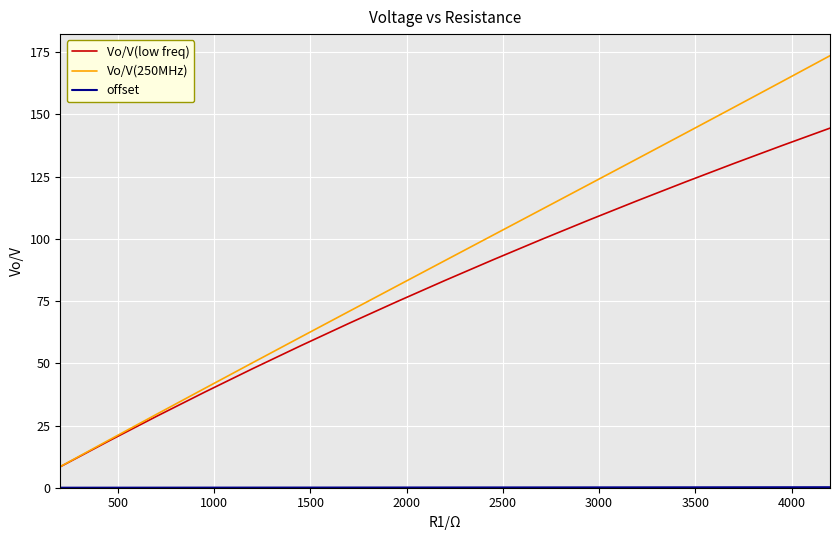

Which series has the largest total across all categories?

Vo/V(250MHz)